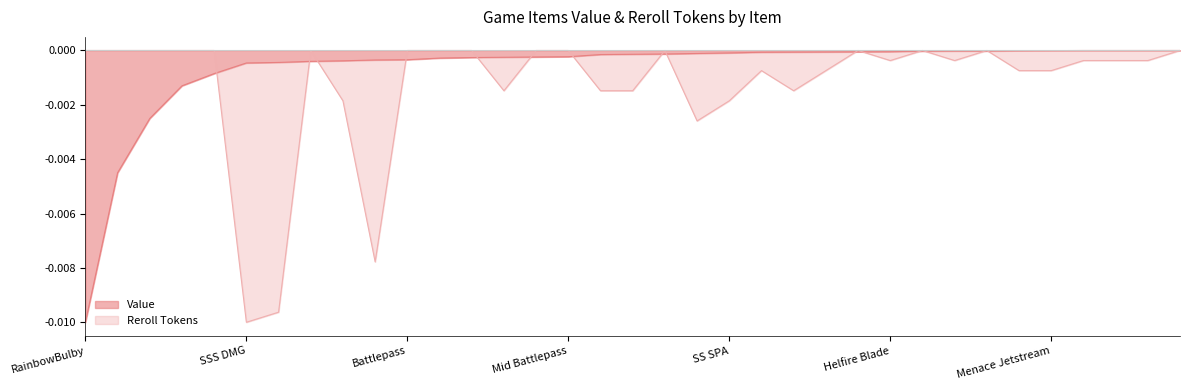

Where do Reroll Tokens and Value first cross each other?

Festive Bundle 1 and SSS DMG